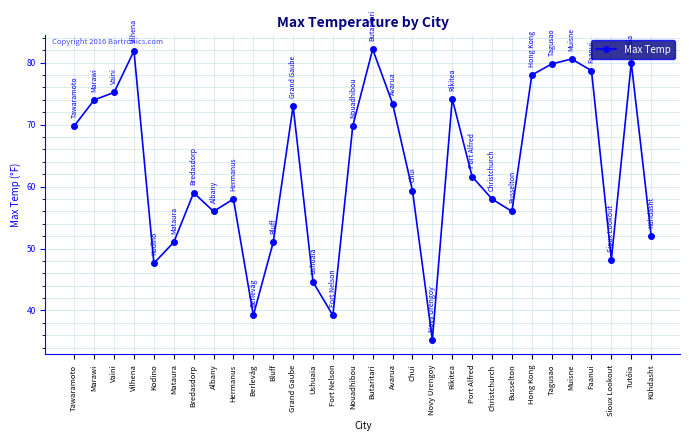

What value does the data have at Kodino?

47.6